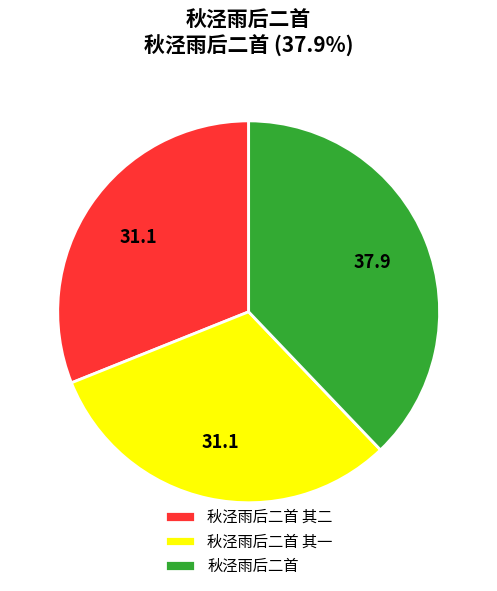

Which has a higher value, 秋泾雨后二首 其二 or 秋泾雨后二首?

秋泾雨后二首